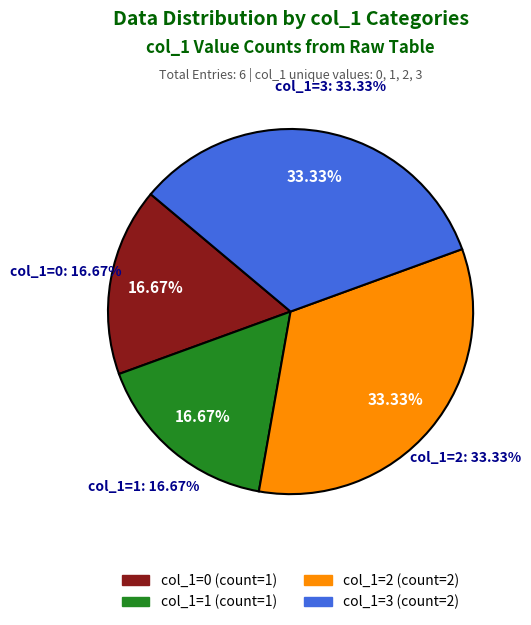

Does 1509883653 account for over 50% of the chart?

No